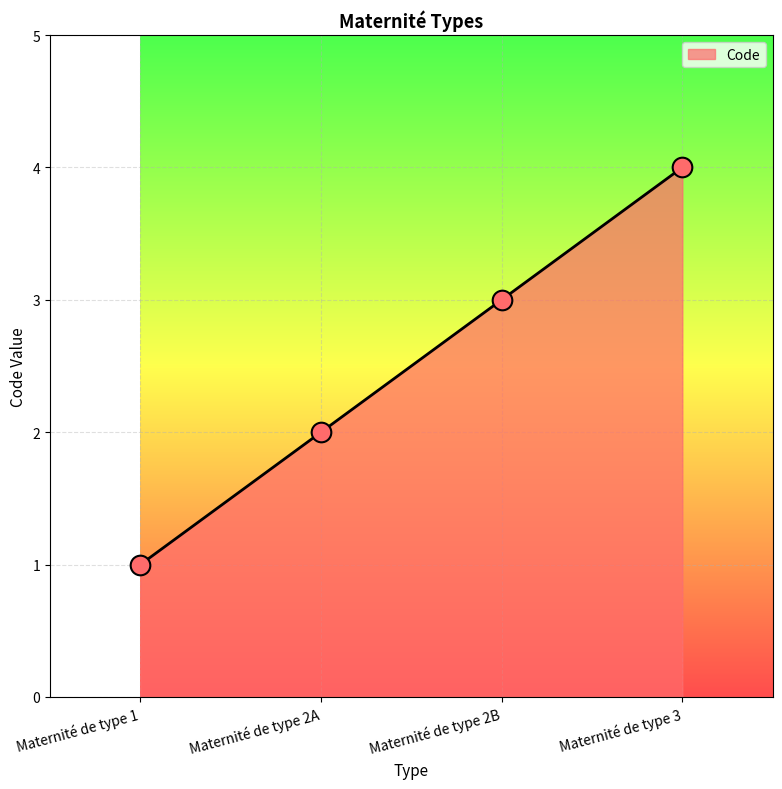

What is the change in value from Maternité de type 2A to Maternité de type 3?

+2